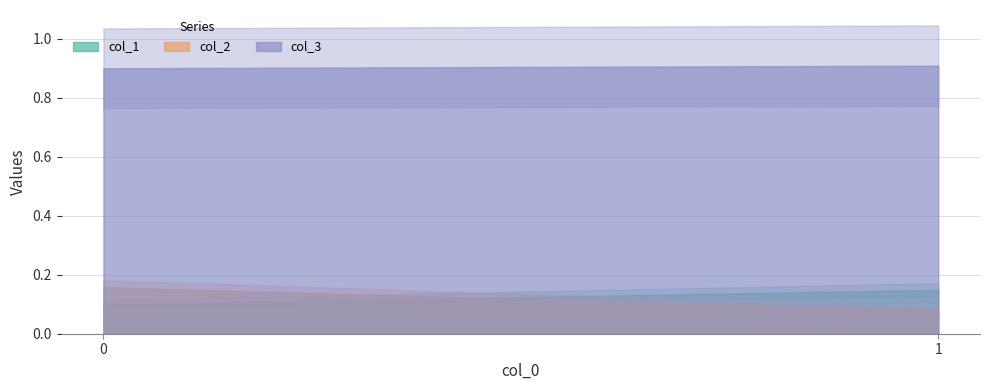

True or false: col_2 has a value of 0.0 at 1.

False